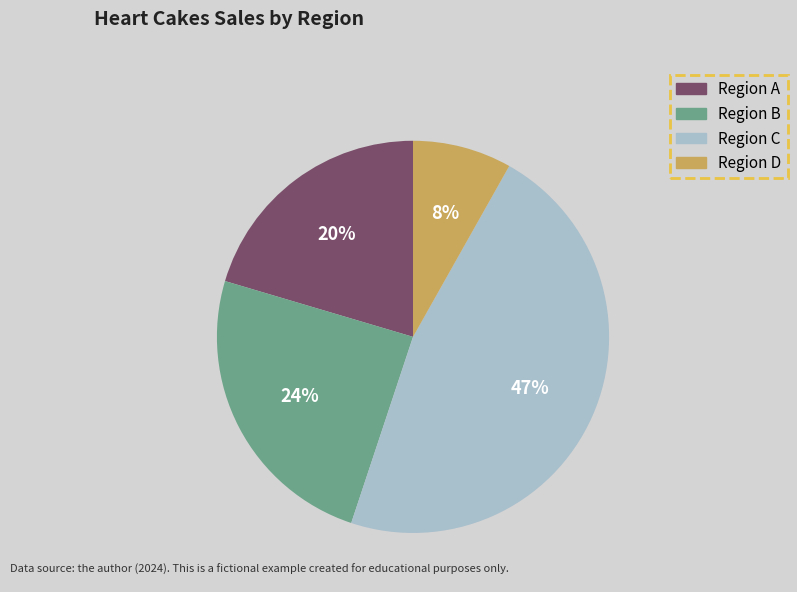

To the nearest percent, what is the difference between the largest and smallest slice percentages?

39%